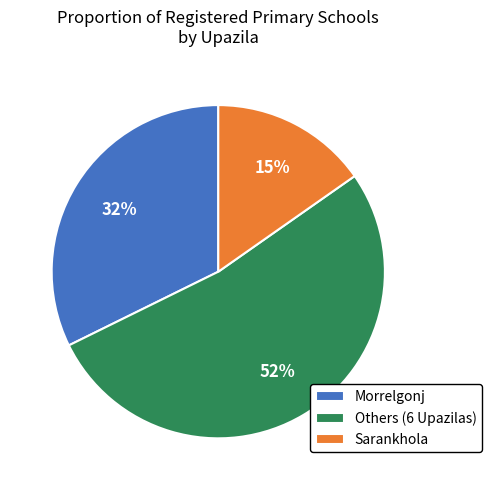

To the nearest percent, what is the difference between the largest and smallest slice percentages?

37%